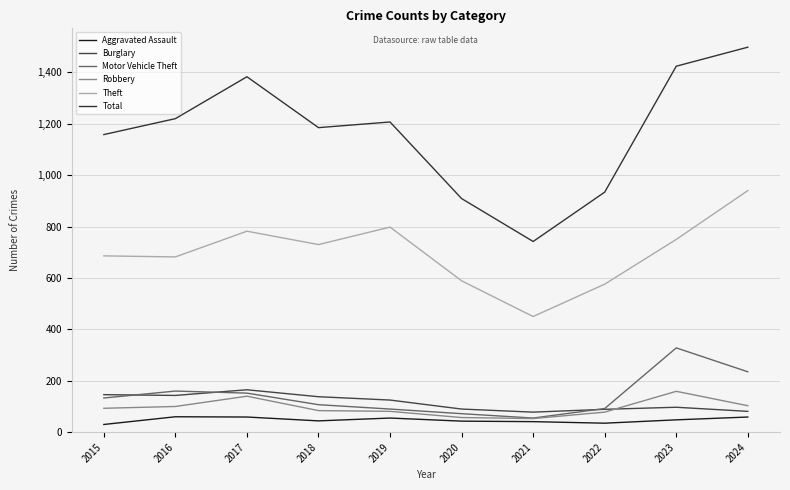

How many categories are shown in the chart?

10